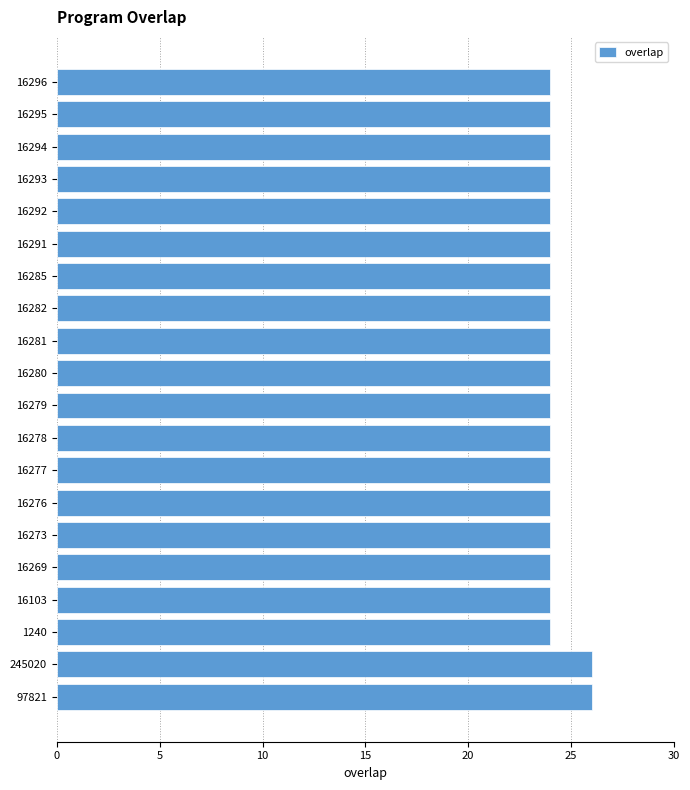

True or false: the data shows 10 at 16294.

False